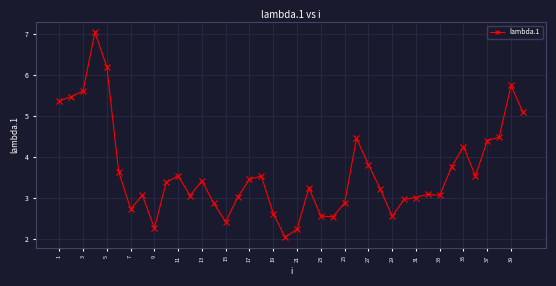

True or false: the data has more than 2 interior local peaks.

True